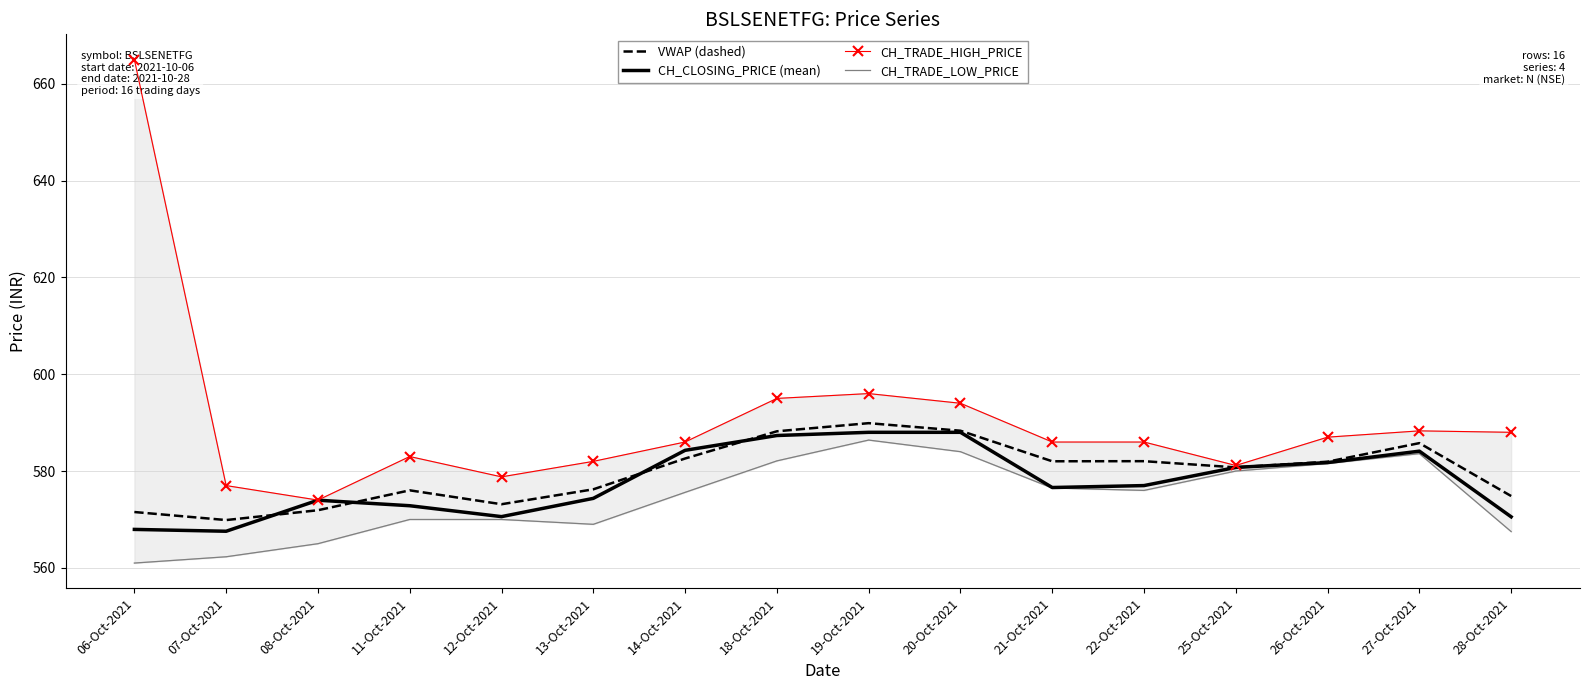

True or false: VWAP (dashed) and CH_TRADE_HIGH_PRICE intersect in this chart.

False